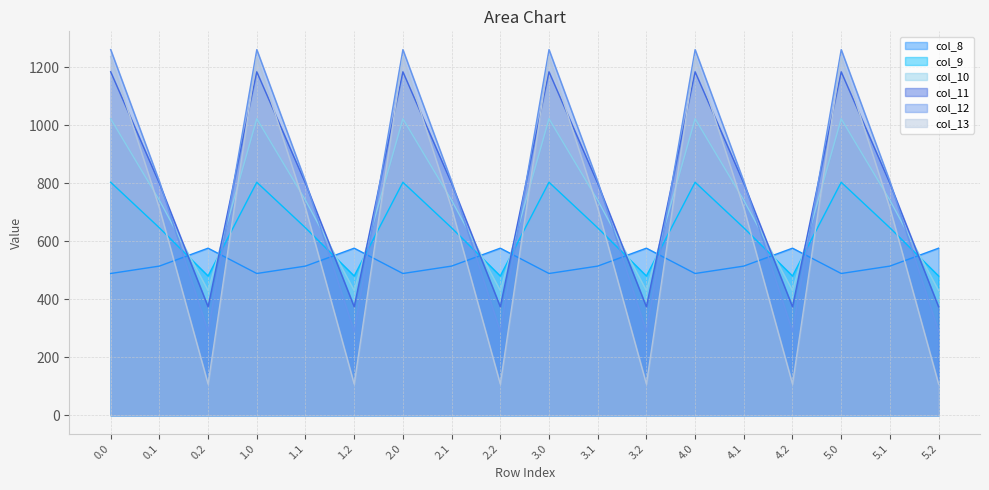

True or false: col_11 has a value of 553.6 at 2.2.

False